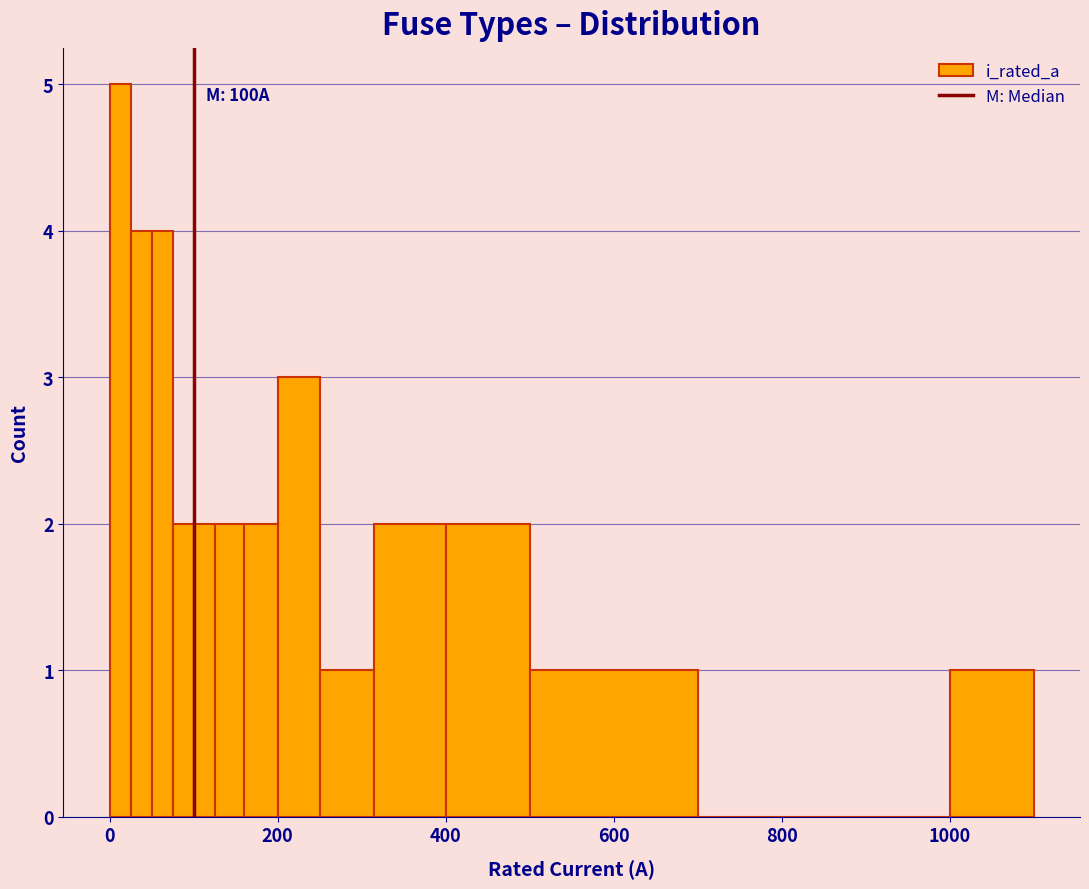

Read against the x-axis, roughly where is the centre of the tallest bar?

20